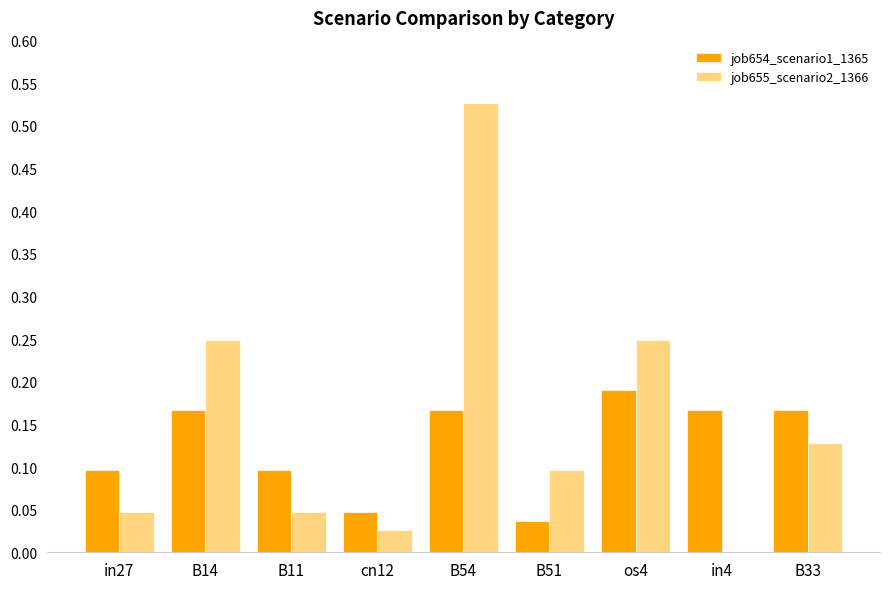

What are all the series names shown in the legend?

job654_scenario1_1365, job655_scenario2_1366